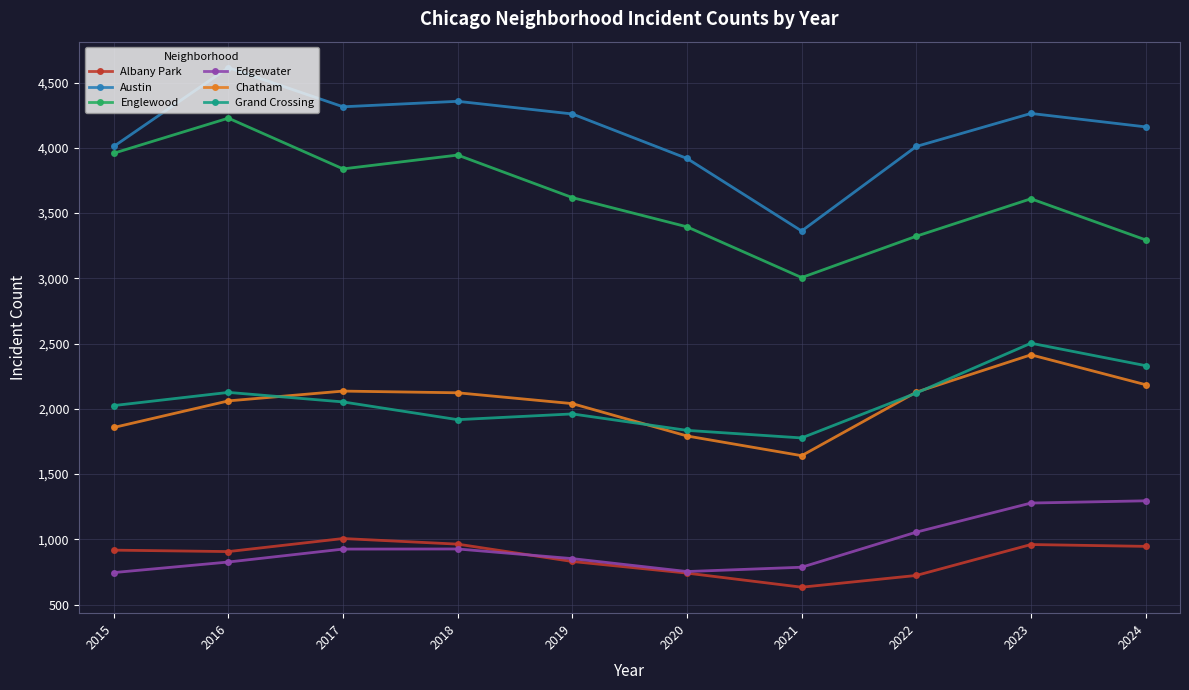

What is the sum of all Chatham values?

20377